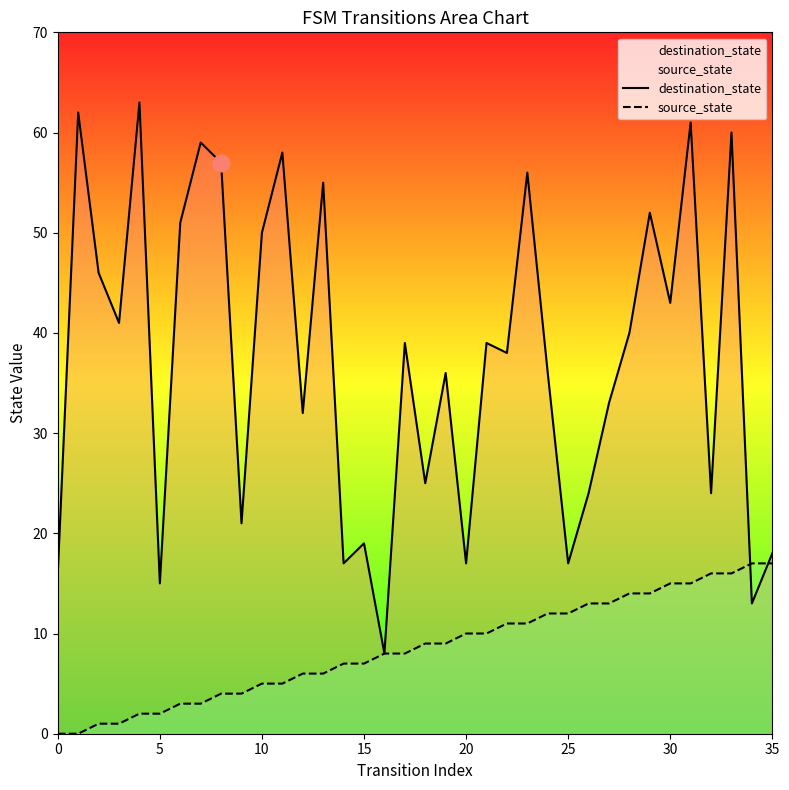

Where do destination_state and source_state first cross each other?

33 and 34